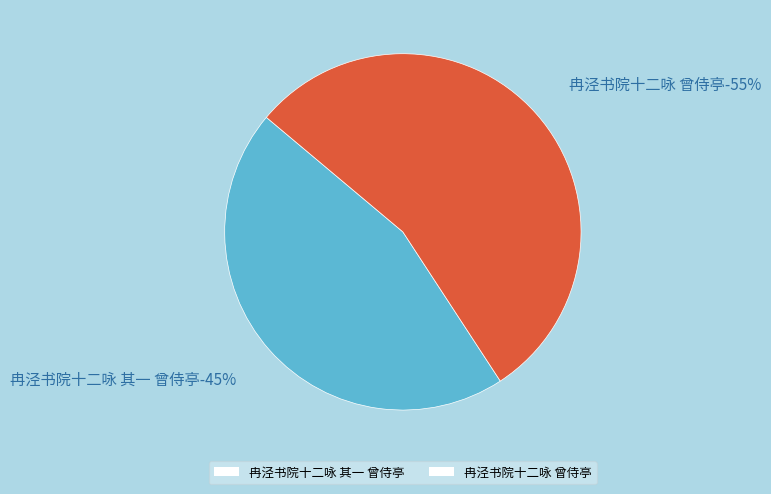

Which category accounts for the majority?

冉泾书院十二咏 曾侍亭